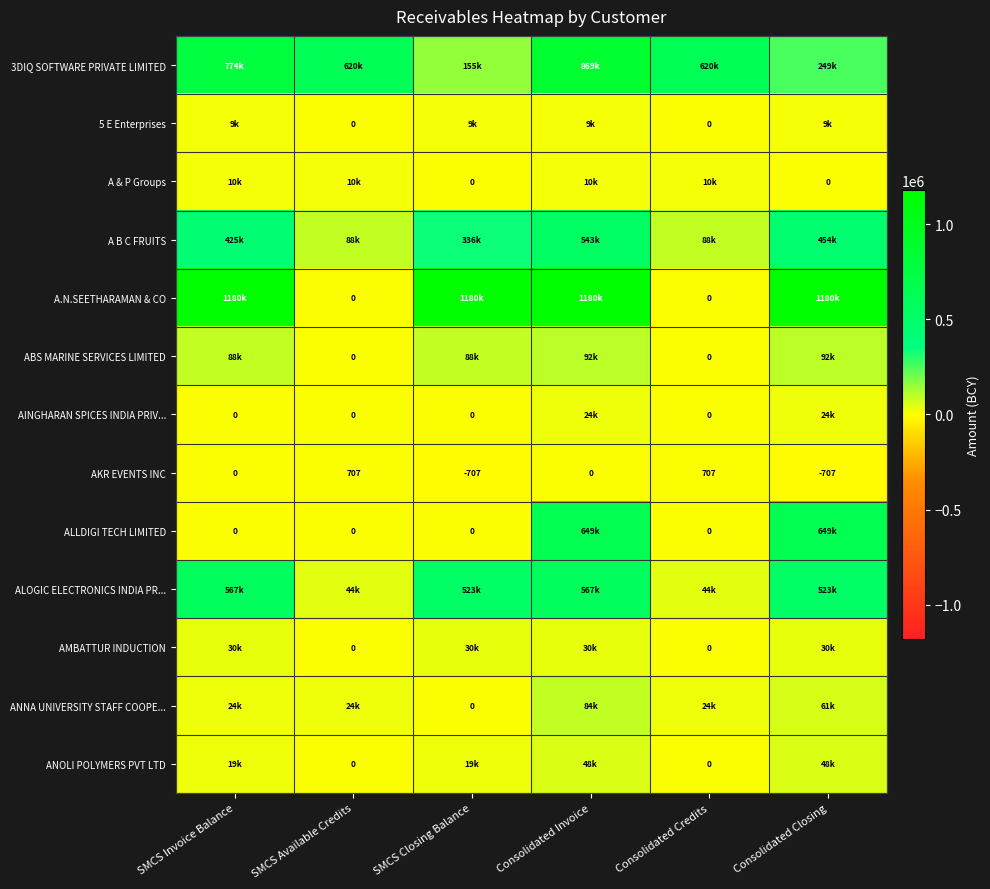

At which label is A & P Groups closest to 5115?

SMCS Closing Balance